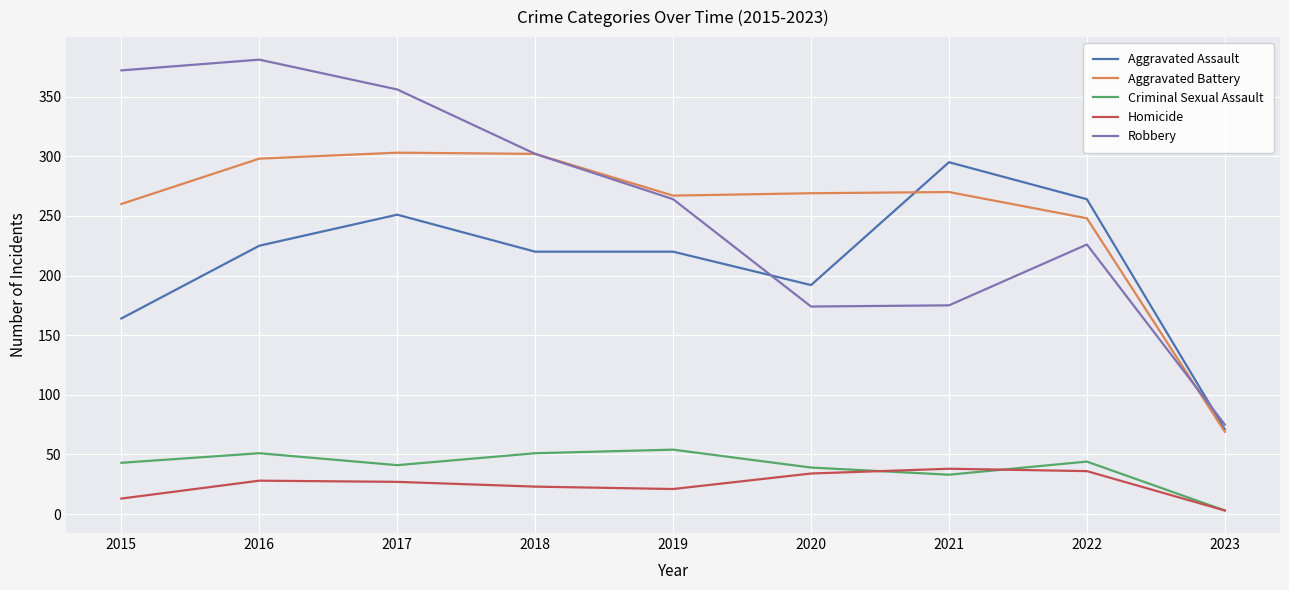

What is the maximum value for Homicide?

38